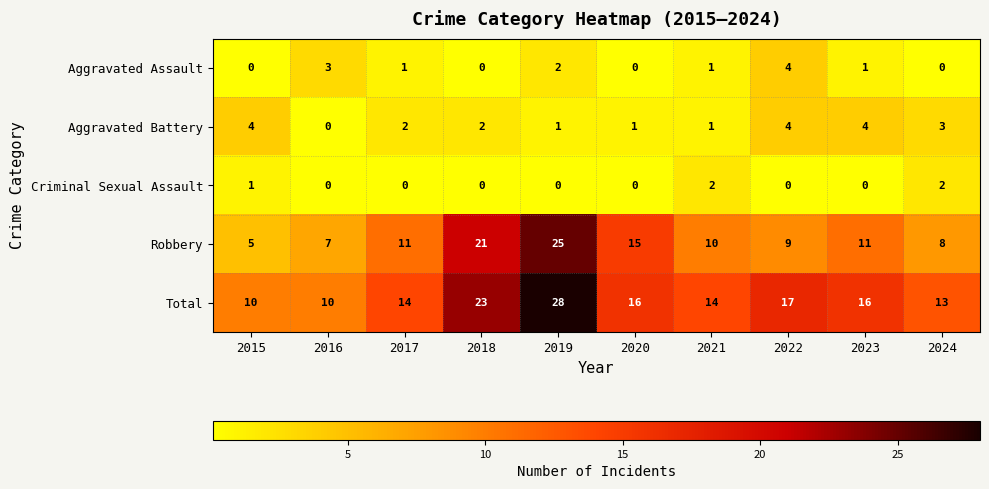

How many categories are shown in the chart?

10